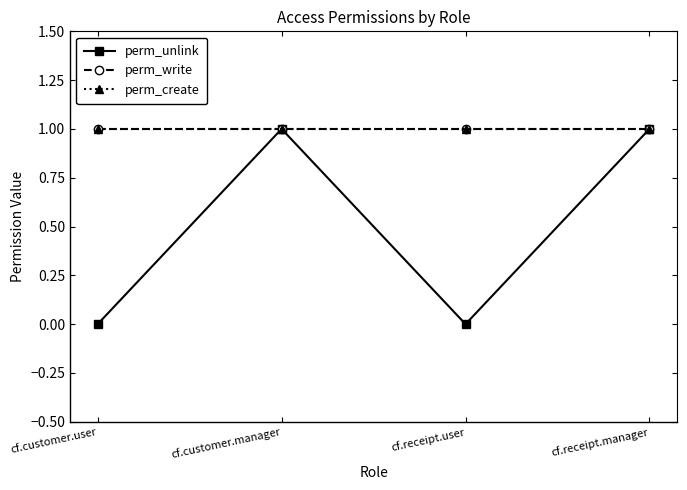

Is the value of perm_write at cf.receipt.user greater than the value of perm_create at cf.customer.user?

No